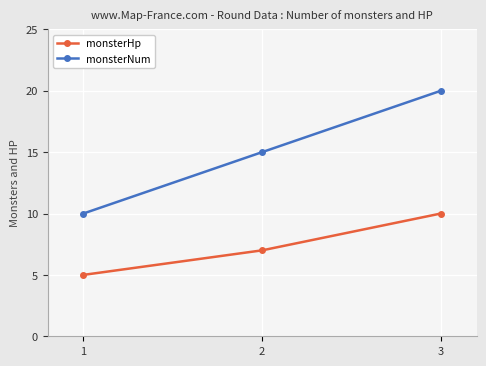

What are all the series names shown in the legend?

monsterHp, monsterNum